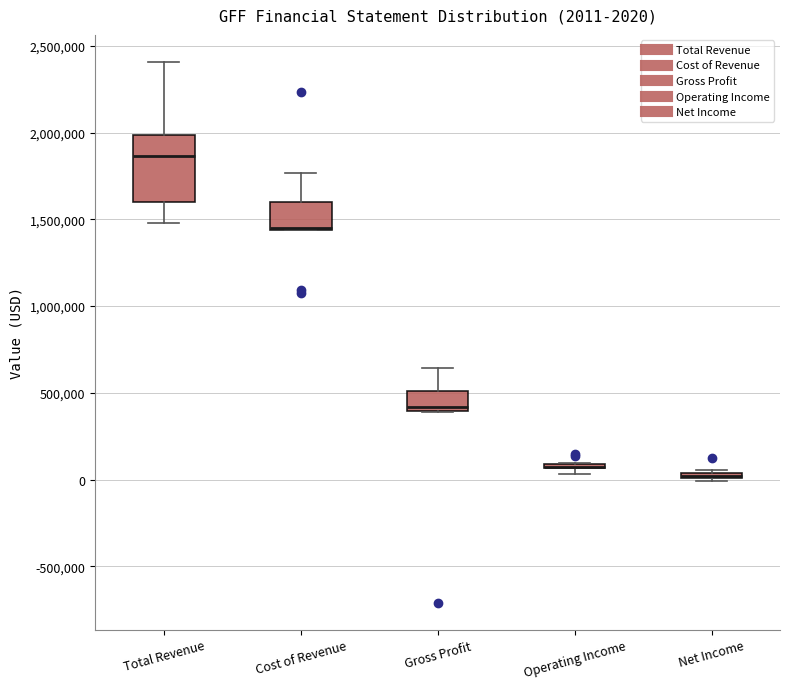

Comparing the boxes themselves (not the whiskers), which one is the tallest?

Total Revenue